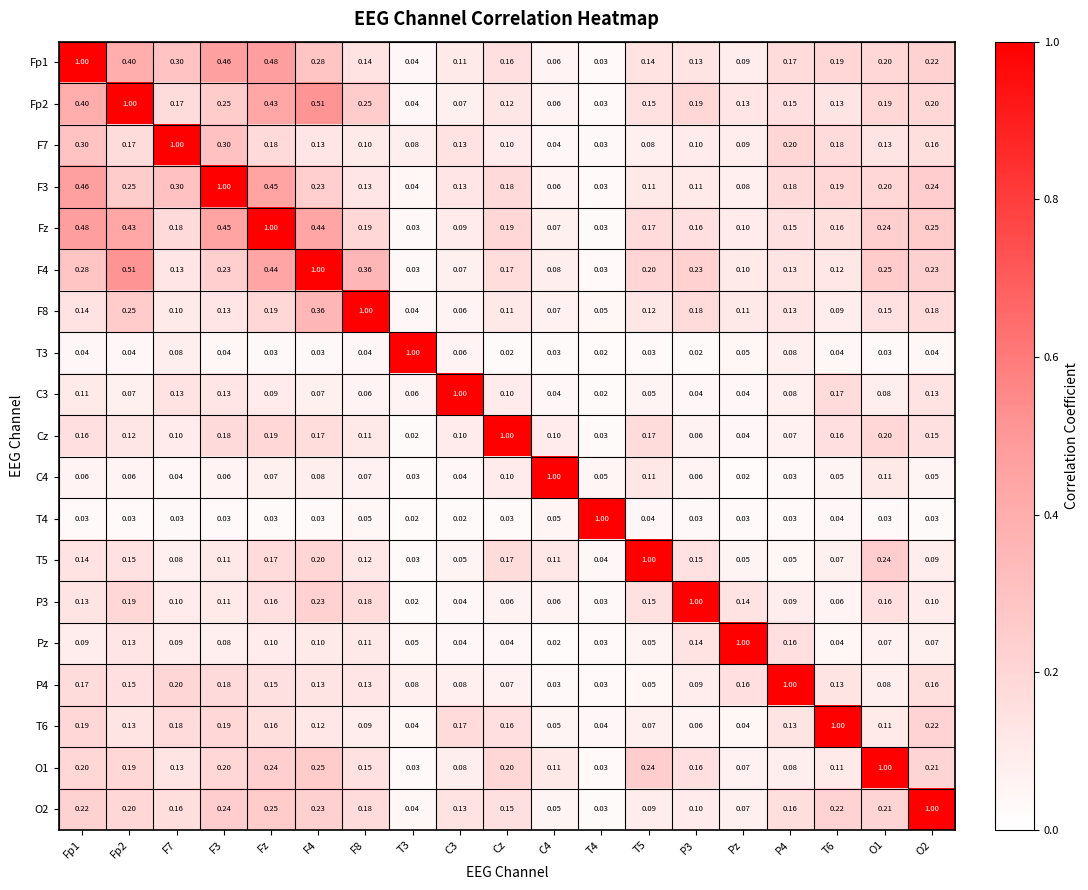

At which category is the sum across all series the highest?

Fz